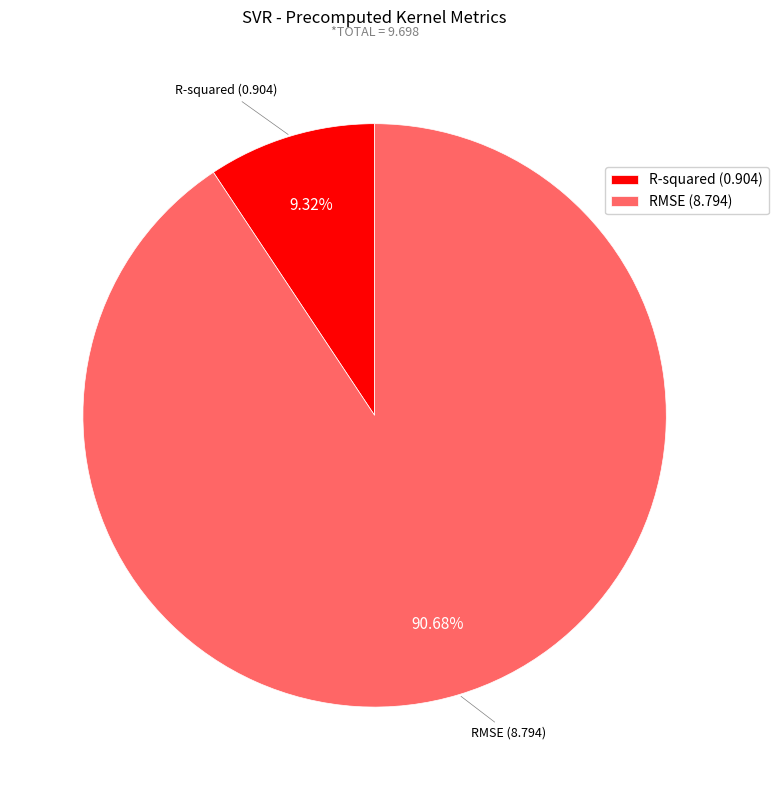

True or false: RMSE accounts for 77% of the total.

False